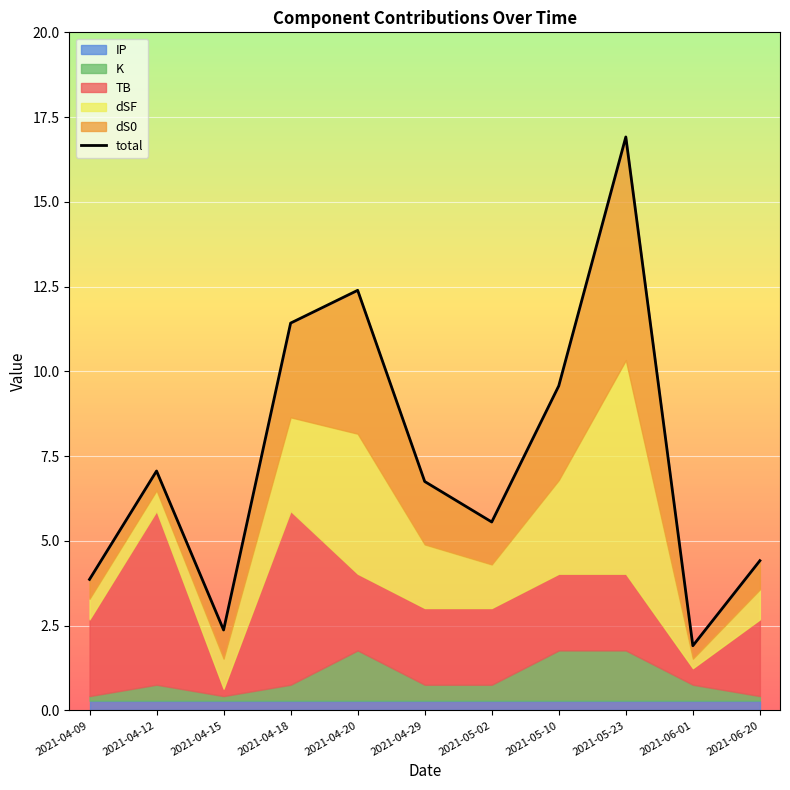

List the labels in order of value, largest first.

2021-05-23, 2021-04-20, 2021-04-18, 2021-05-10, 2021-04-12, 2021-04-29, 2021-05-02, 2021-06-20, 2021-04-09, 2021-04-15, 2021-06-01